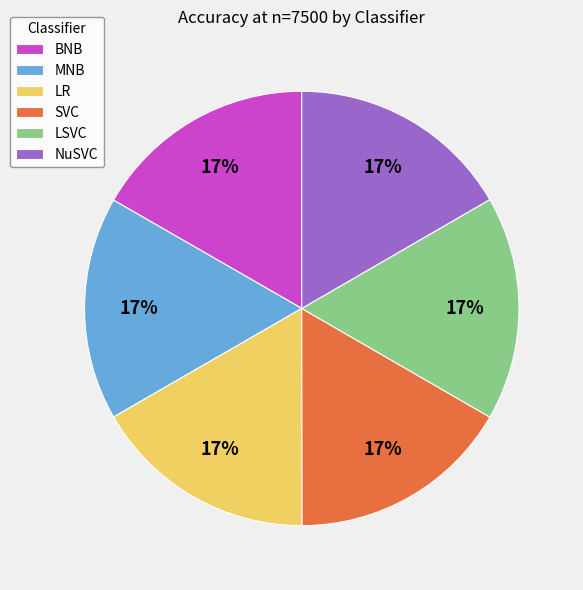

How many segments does this pie chart have?

6